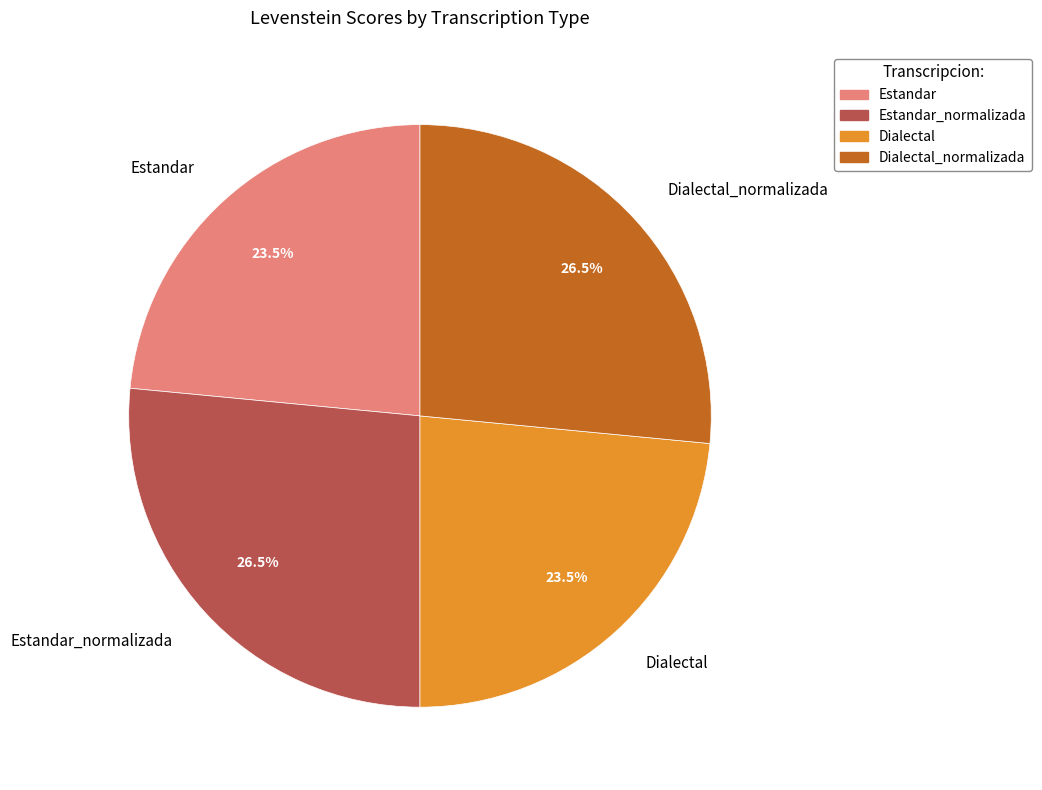

Combined, what portion of the pie is Dialectal and Dialectal_normalizada?

50.0%